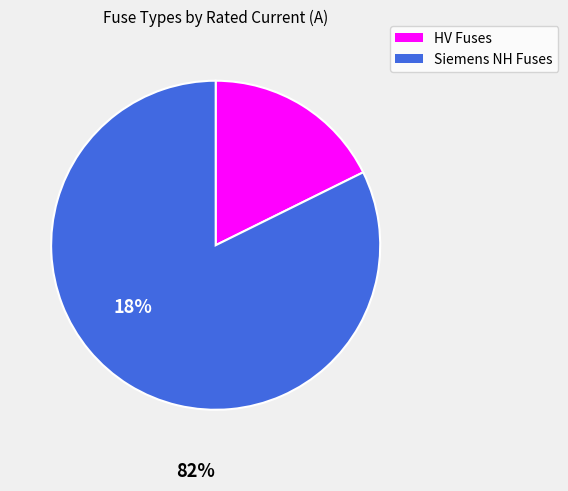

Is there any slice that represents more than half of the pie?

Yes